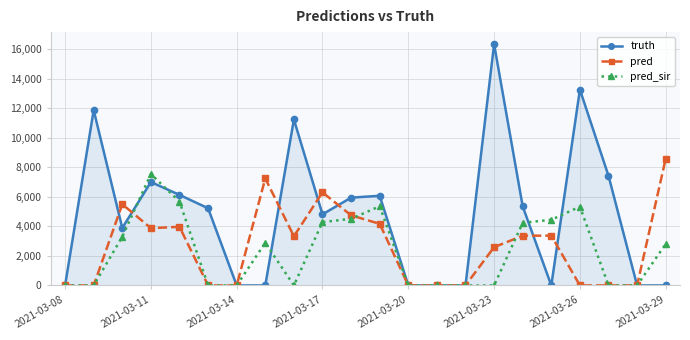

Which series has the widest spread of values?

truth